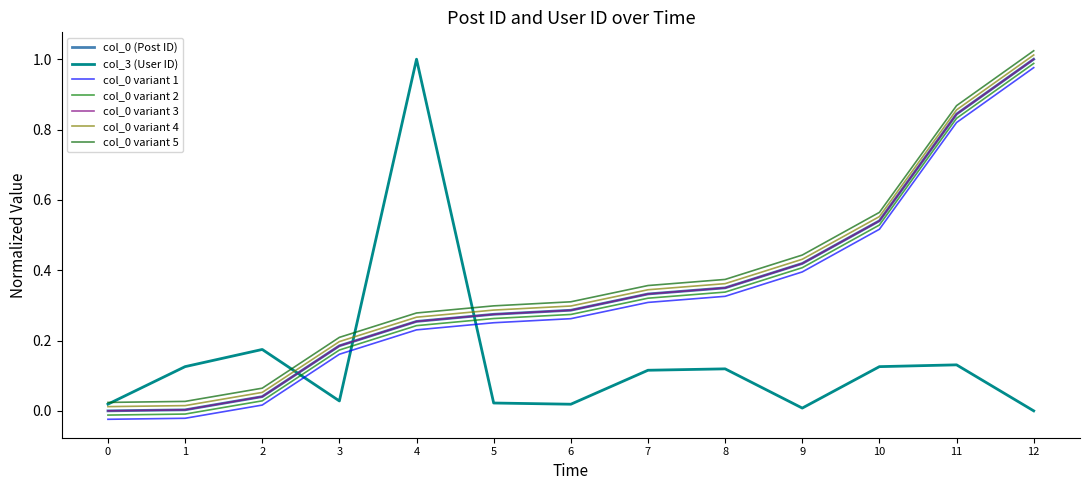

True or false: col_0 (Post ID) has more than 2 points higher than both neighbors.

False